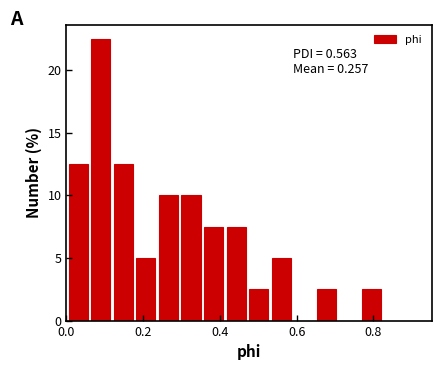

Around what value on the x-axis is the tallest bar? Give the approximate position of its centre, as read against the axis.

0.08